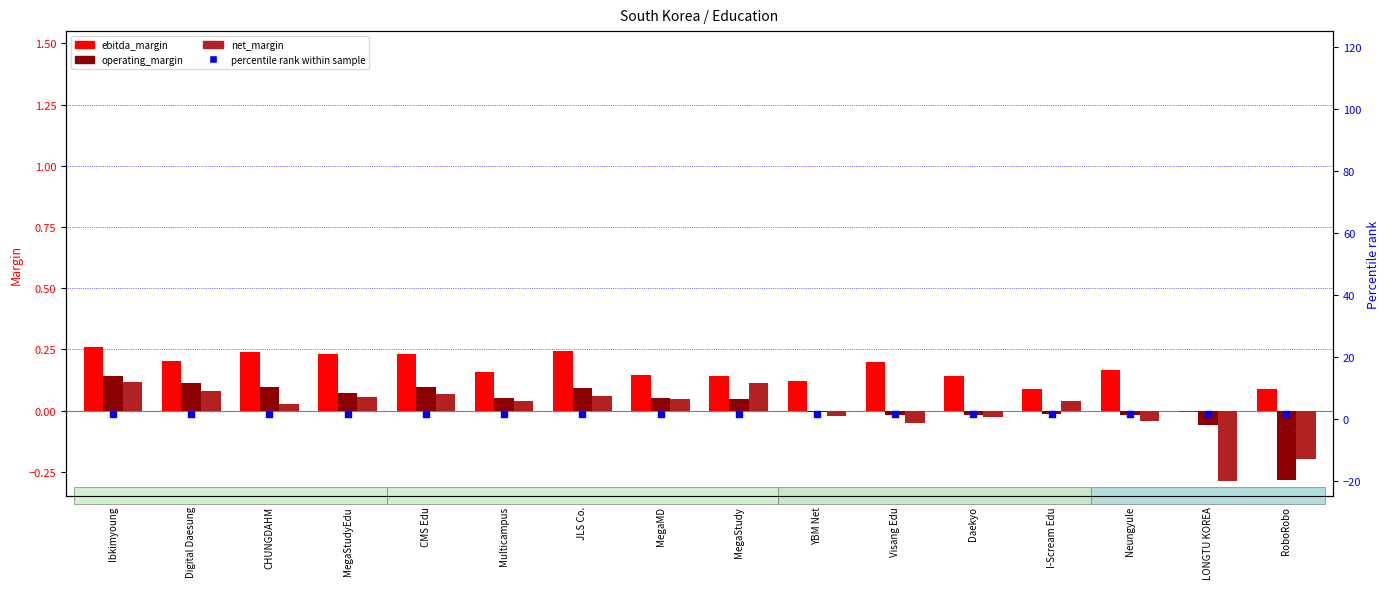

At how many categories does at least one series exceed 1?

16